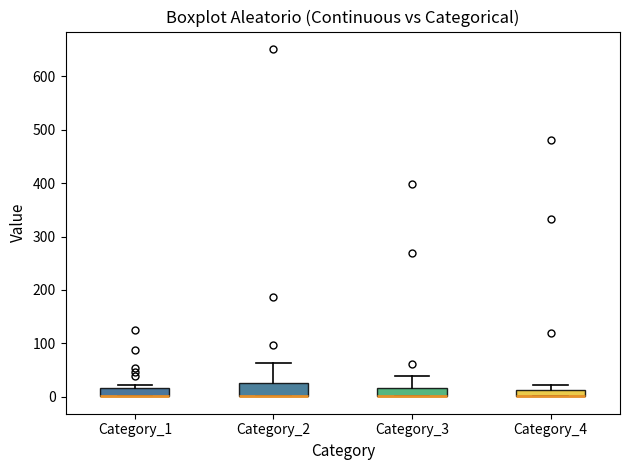

Where does the upper whisker of the box for Category_2 end on the y-axis? The values are not printed on the chart, so give them approximately, as read against the axis.

60